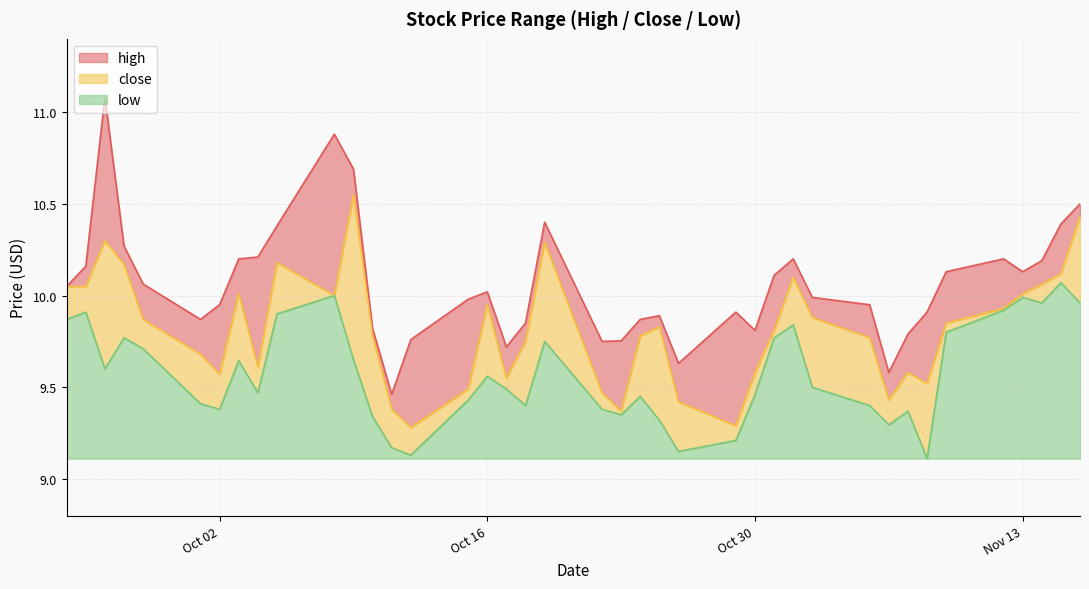

What are all the series names shown in the legend?

high, close, low